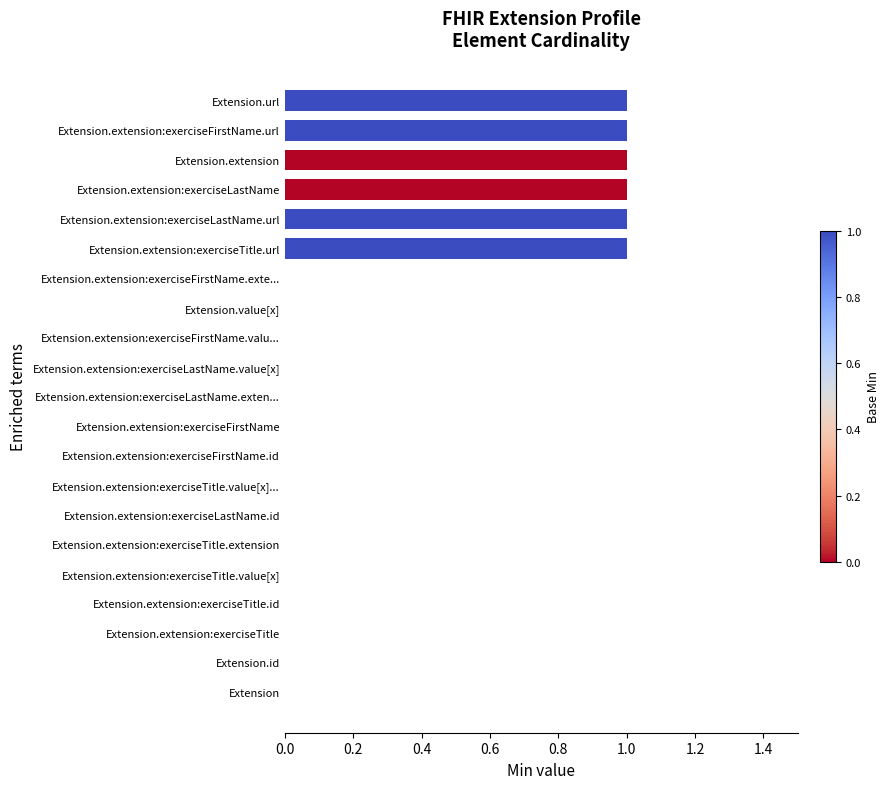

How many data points does each series have?

21